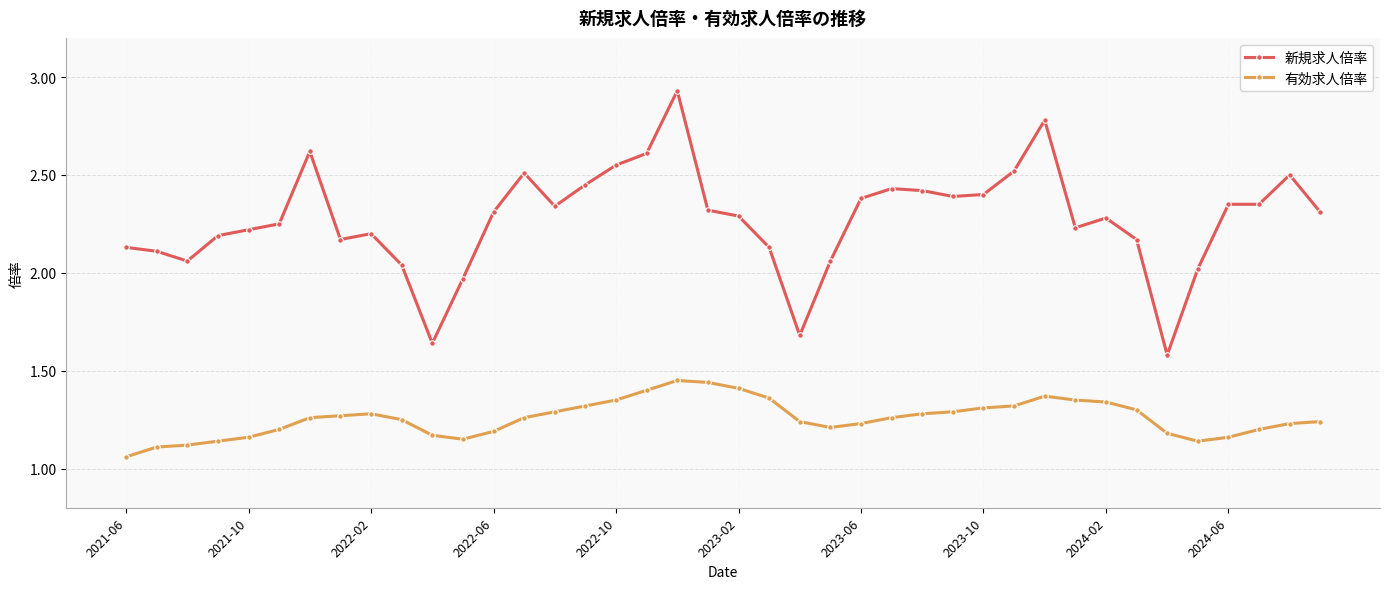

List the series in order of their peak value, lowest first.

有効求人倍率, 新規求人倍率